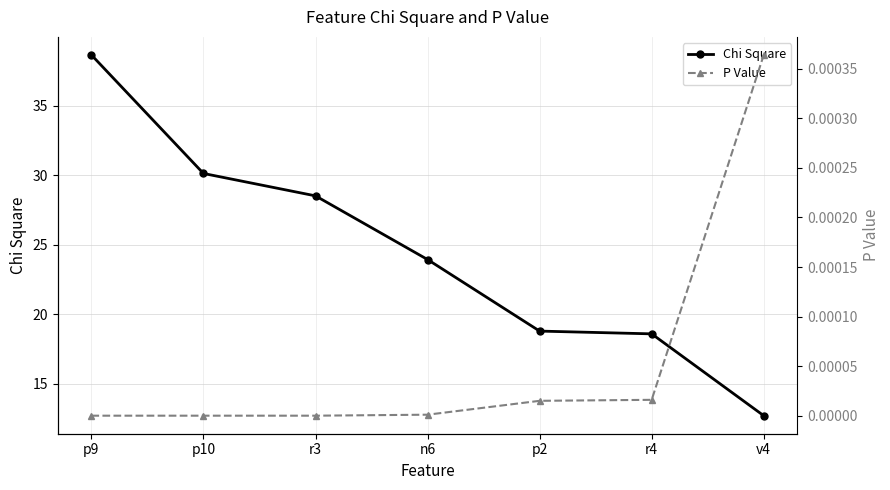

True or false: P Value and Chi Square intersect in this chart.

False